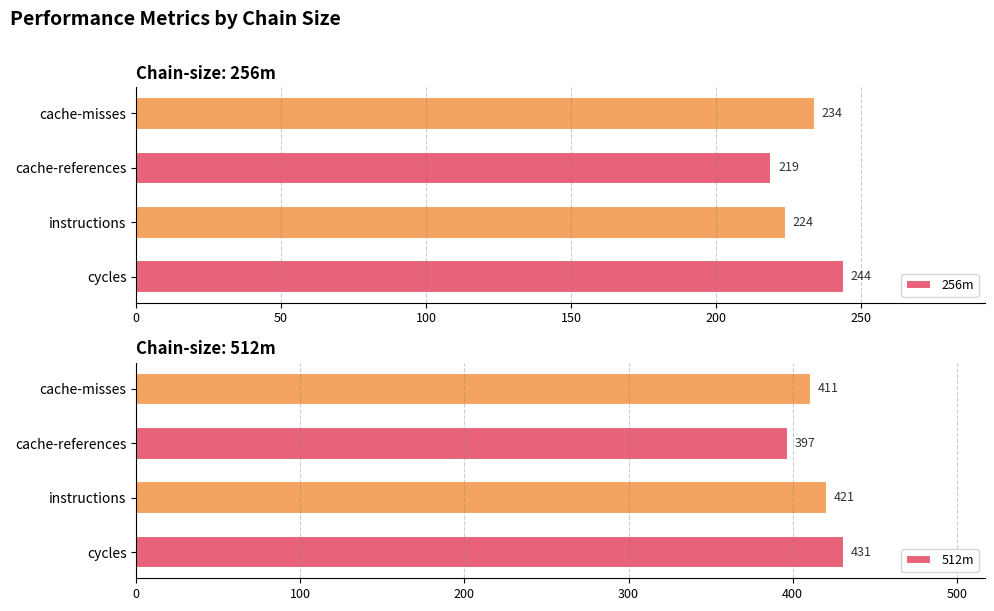

What is the minimum value for 256m?

219